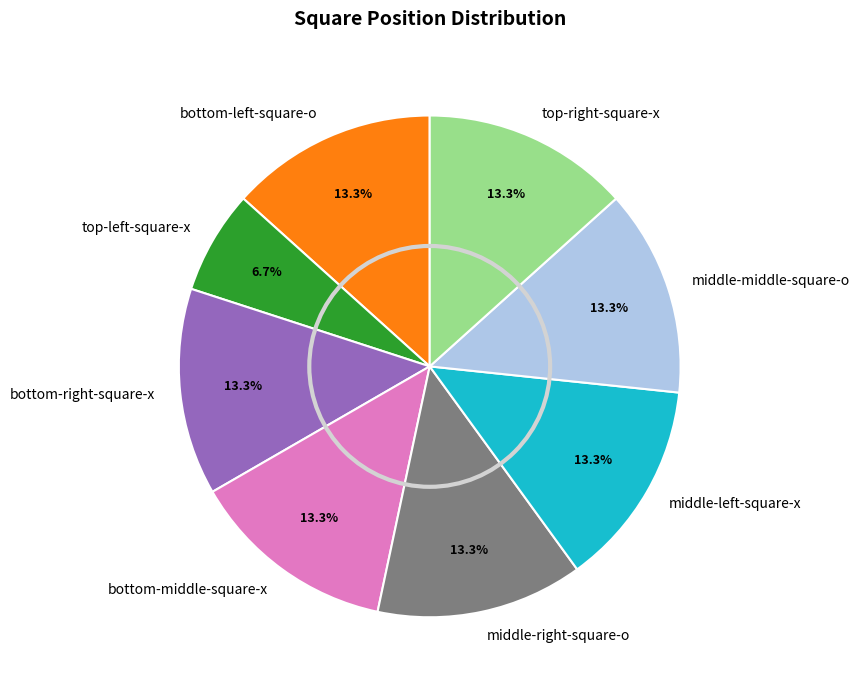

Count the number of slices in the pie.

8